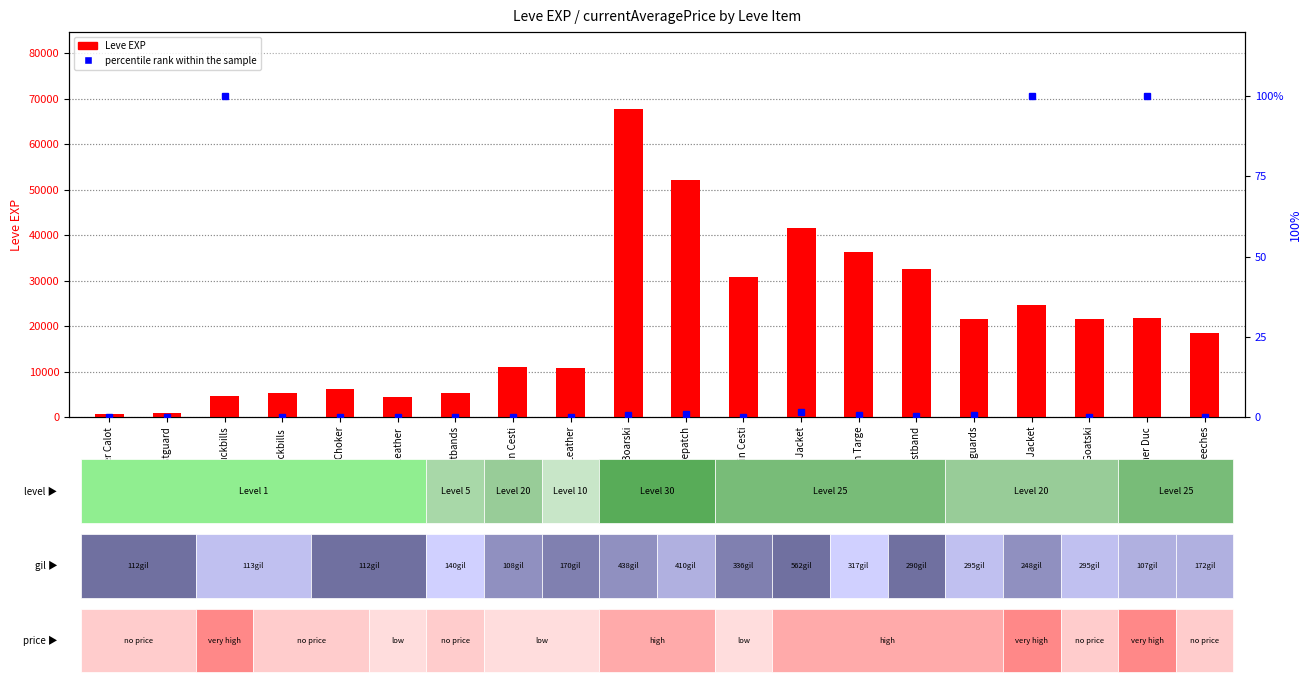

Between Toadskin Cesti and Leather Duckbills , which is larger?

Toadskin Cesti